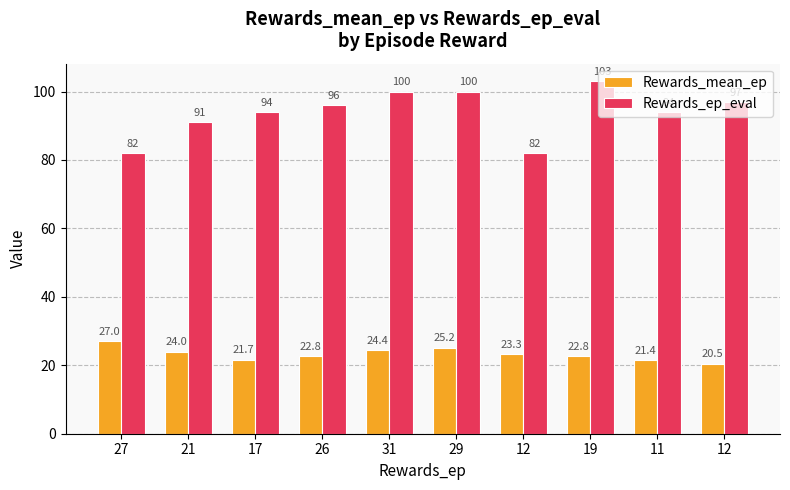

How many bars are there in total?

20